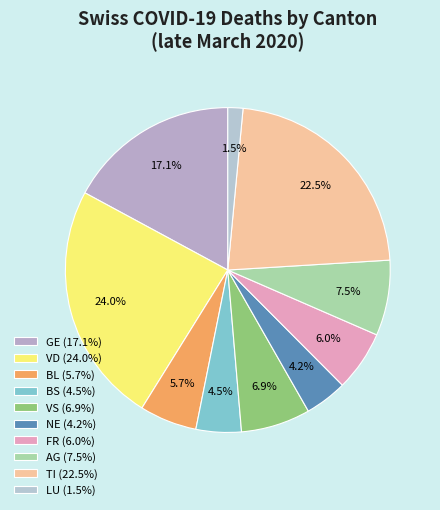

How many slices are in this pie chart?

10